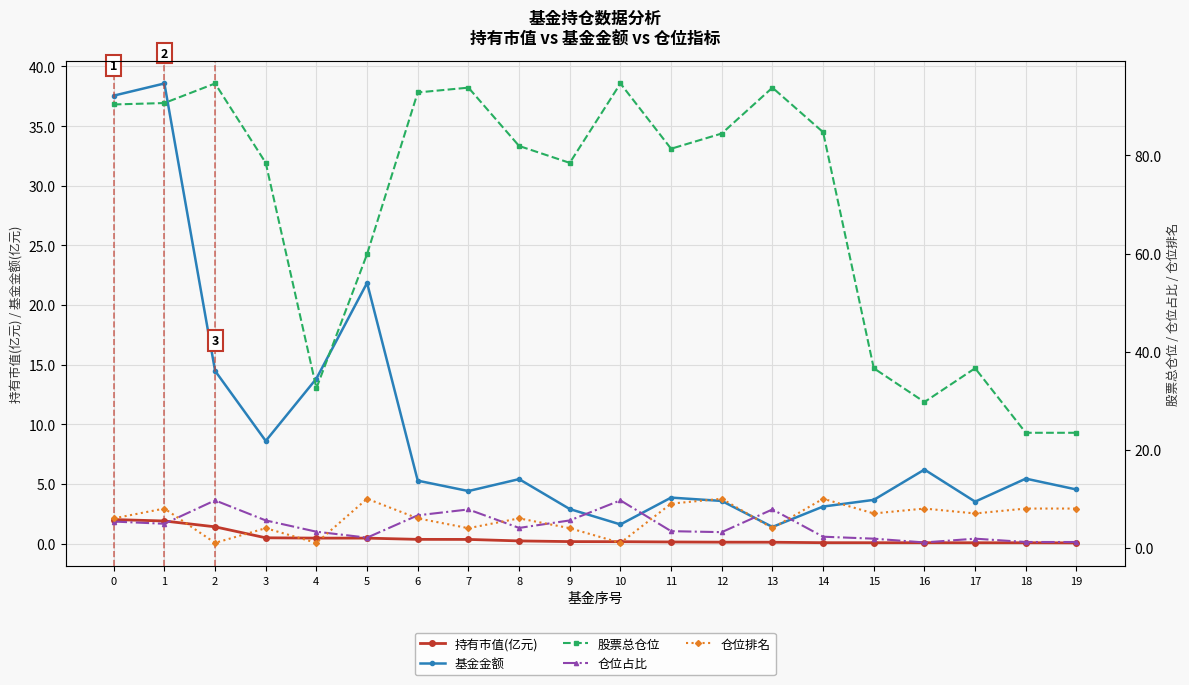

What is the value of the 仓位排名 point at the 10th from the left?

4.0